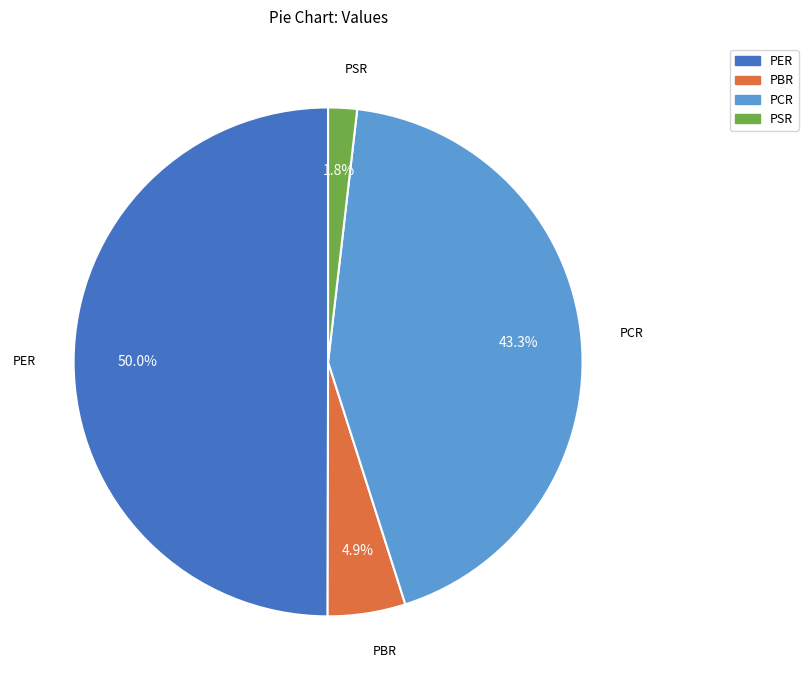

Does PBR account for over 50% of the chart?

No